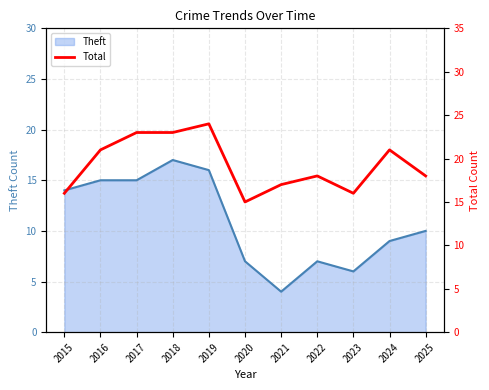

The Theft series shows 7 at 2022. True or false?

True